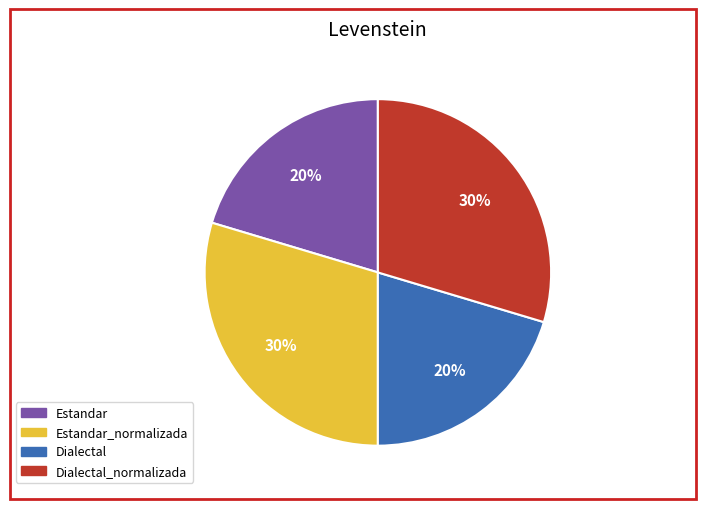

Is there a majority slice in this chart?

No